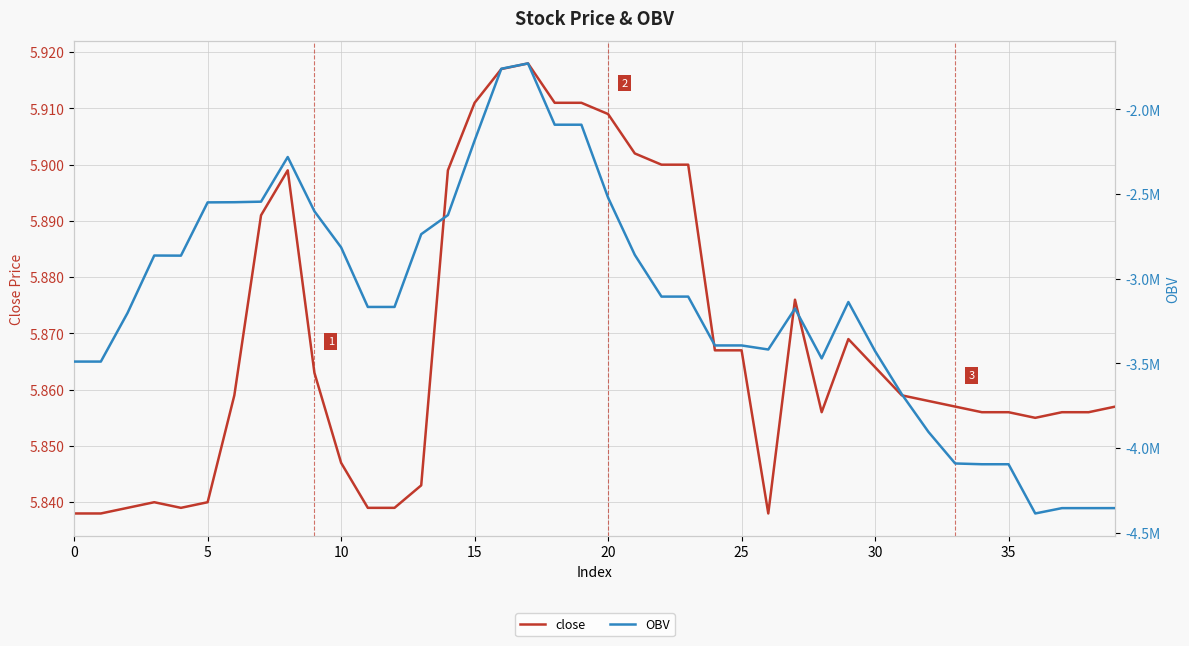

What are all the series names shown in the legend?

close, OBV